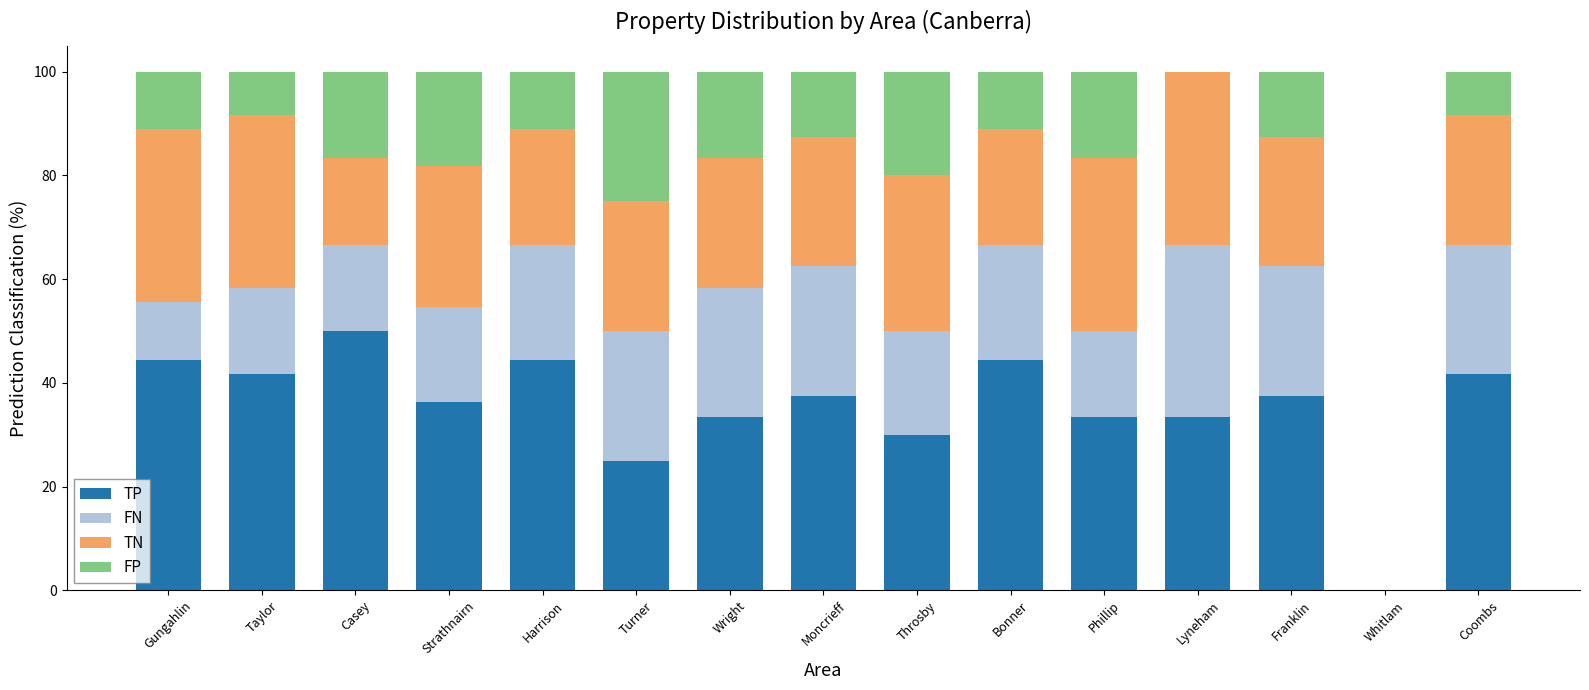

How many series are shown in this chart?

4